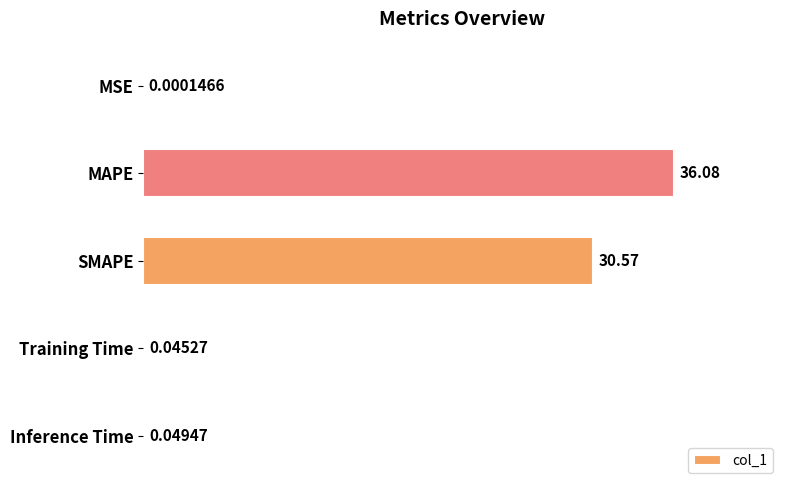

Which label corresponds to the largest value in the chart?

MAPE